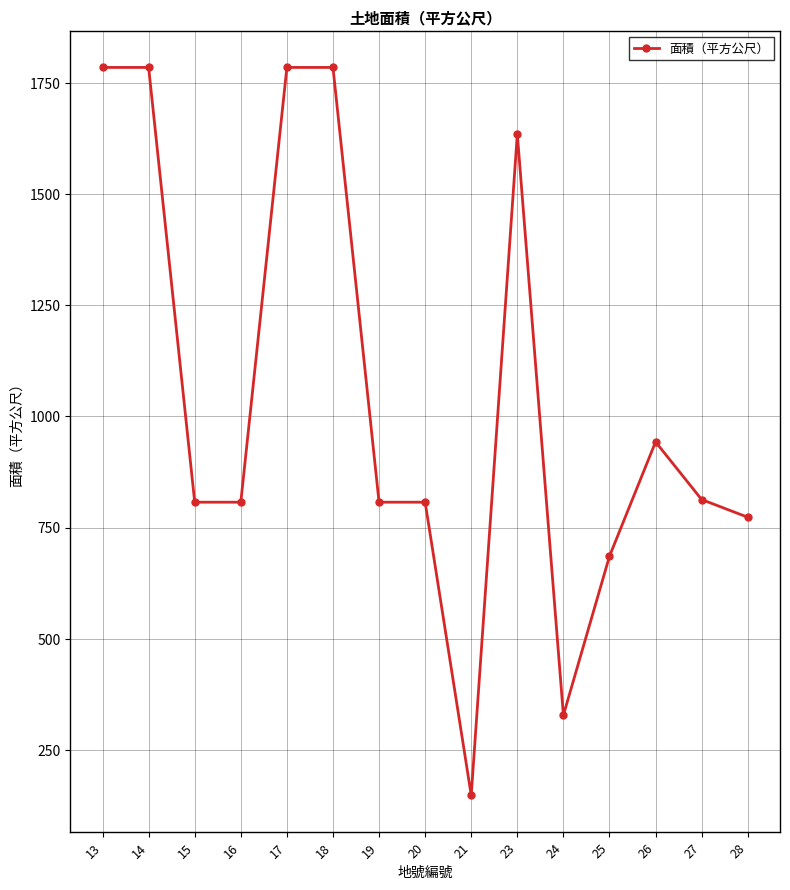

Between 21 and 27, which is larger?

27